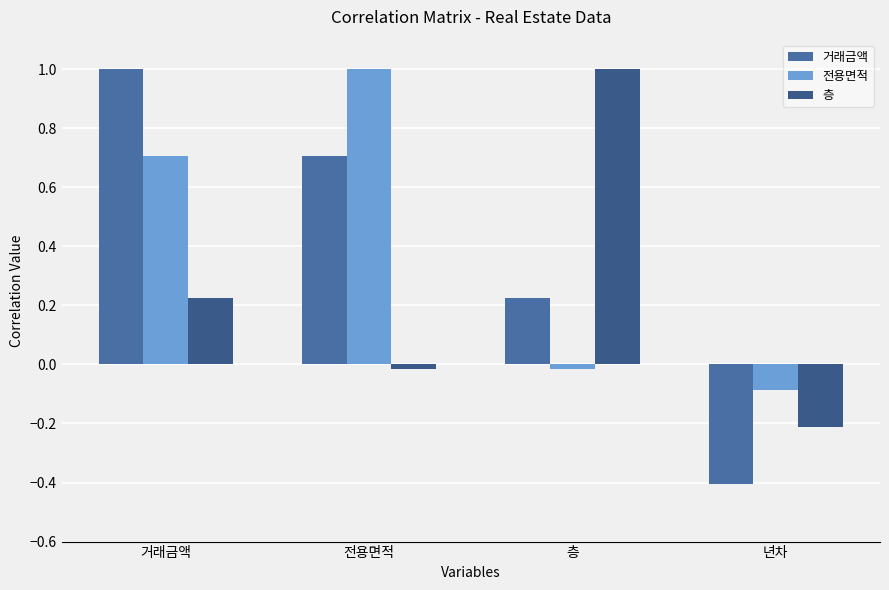

At which category does the chart reach its minimum across all series?

년차